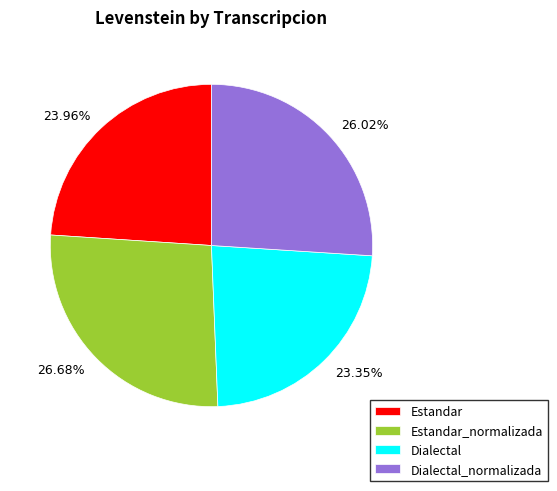

To the nearest percent, what percentage of the pie is Estandar?

24%